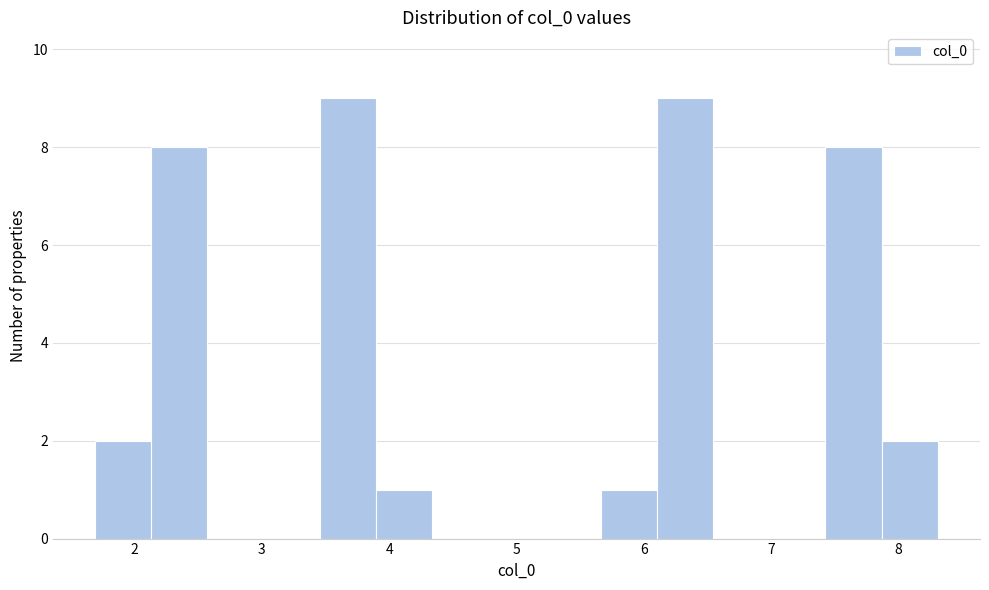

Reading left to right, list every bar in this chart as the range it spans on the x-axis followed by its height. Neither the bar edges nor the heights are printed on the chart, so give them approximately, as read against the axes.

1.7 to 2.1: 2
2.1 to 2.6: 8
2.6 to 3.0: 0
3.0 to 3.5: 0
3.5 to 3.9: 9
3.9 to 4.3: 1
4.3 to 4.8: 0
4.8 to 5.2: 0
5.2 to 5.7: 0
5.7 to 6.1: 1
6.1 to 6.5: 9
6.5 to 7.0: 0
7.0 to 7.4: 0
7.4 to 7.9: 8
7.9 to 8.3: 2